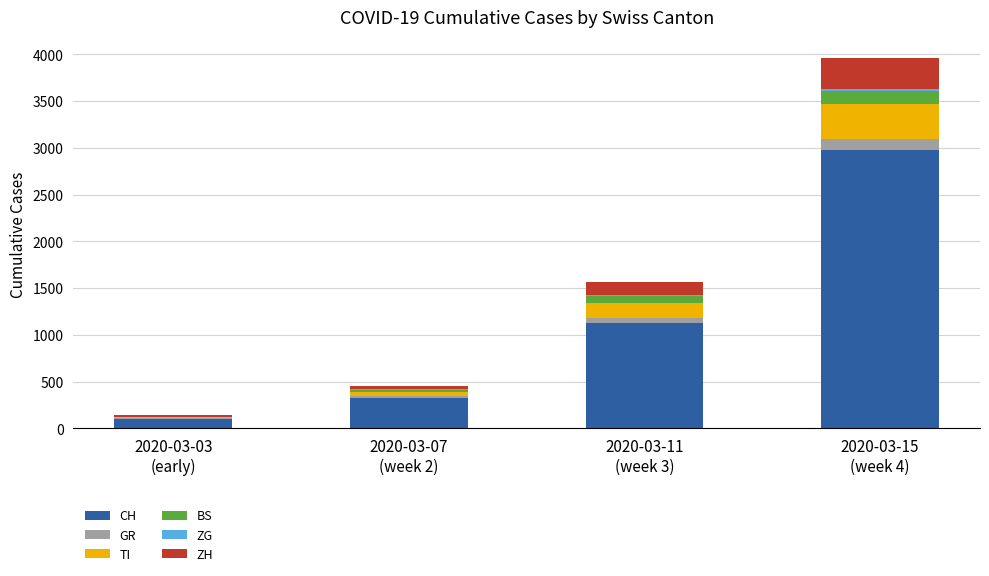

Does the chart contain stacked bars?

Yes